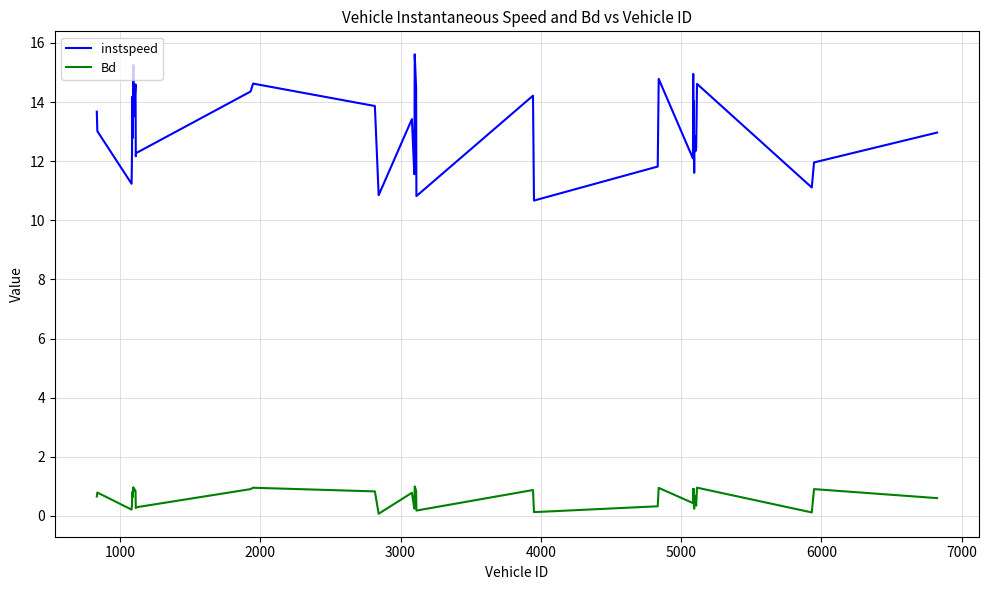

What is the minimum value for instspeed?

10.7